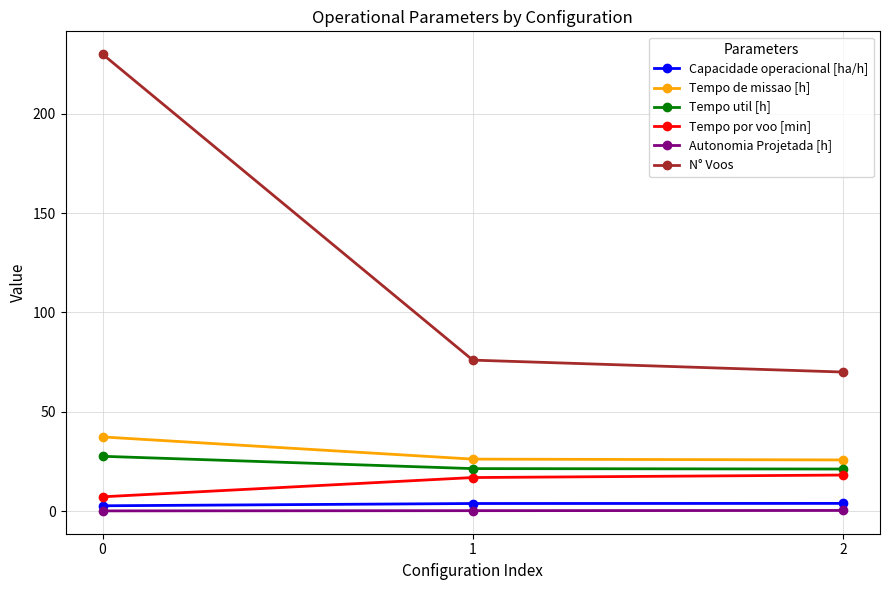

The value of Tempo por voo [min] at 2 is 26.7. True or false?

False